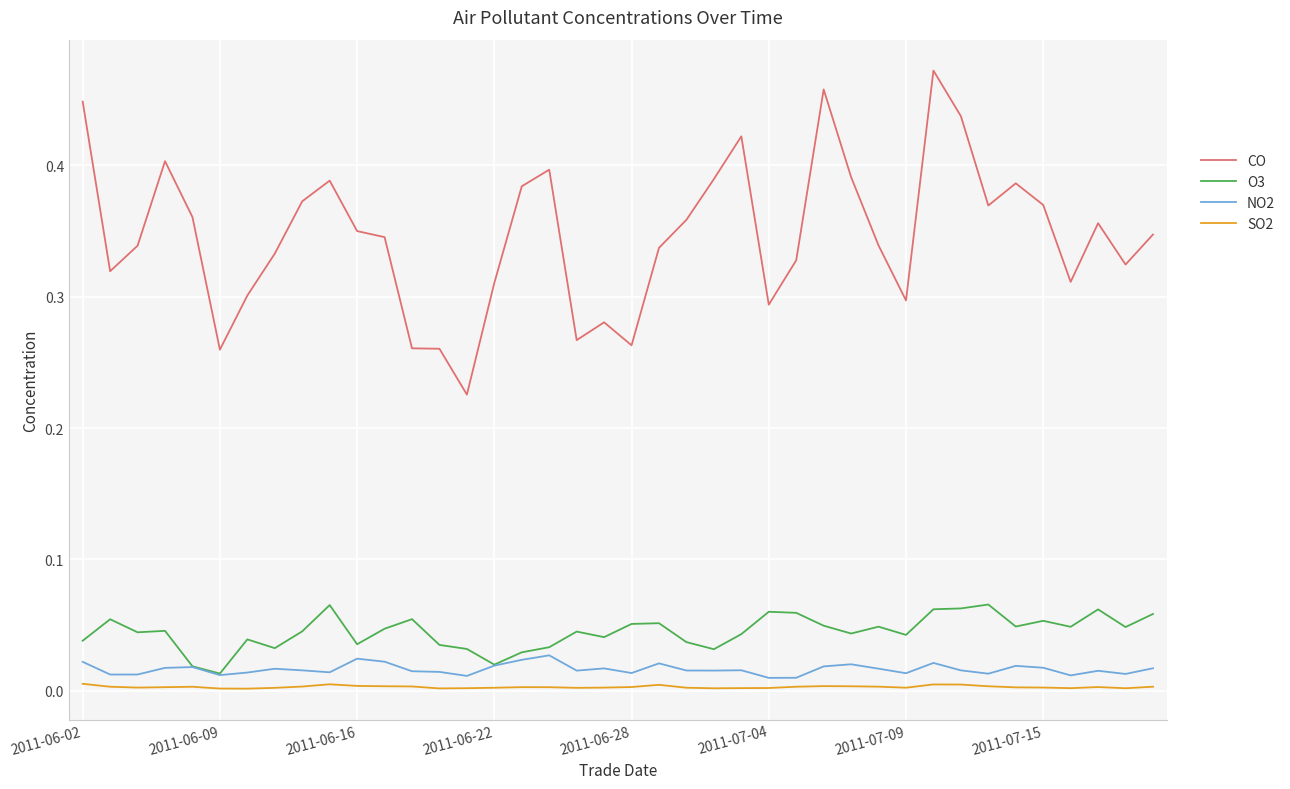

List the series in order of their peak value, lowest first.

SO2, NO2, O3, CO